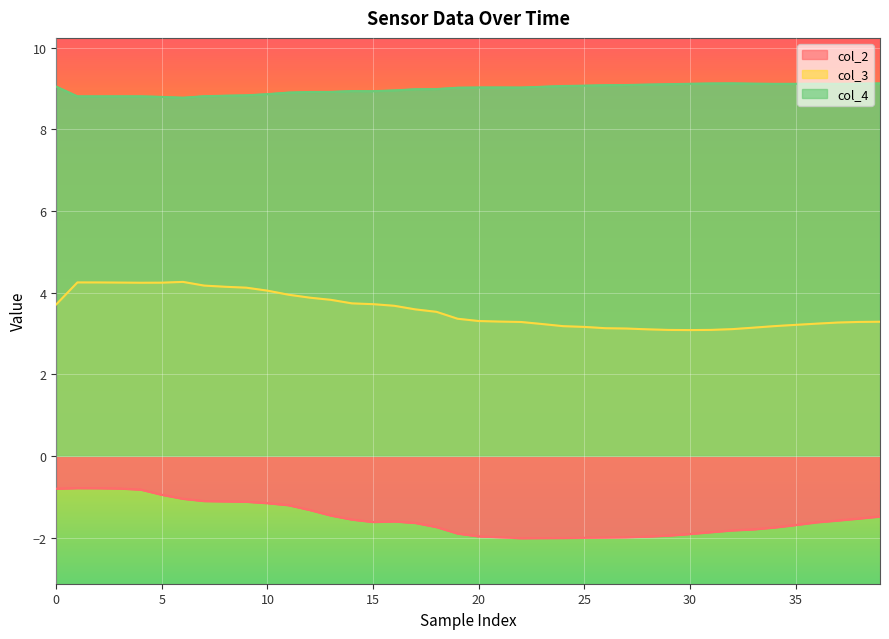

Reading left to right, list all the values displayed in this chart.

col_2: -0.8	-0.8	-0.8	-0.8	-0.8	-1.0	-1.1	-1.1	-1.1	-1.1	-1.2	-1.2	-1.3	-1.5	-1.6	-1.6	-1.6	-1.6	-1.7	-1.9	-2.0	-2.0	-2.0	-2.0	-2.0	-2.0	-2.0	-2.0	-2.0	-2.0	-1.9	-1.9	-1.8	-1.8	-1.8	-1.7	-1.6	-1.6	-1.5	-1.5
col_3: 3.7	4.2	4.2	4.2	4.2	4.2	4.3	4.2	4.1	4.1	4.0	3.9	3.9	3.8	3.7	3.7	3.7	3.6	3.5	3.4	3.3	3.3	3.3	3.2	3.2	3.2	3.1	3.1	3.1	3.1	3.1	3.1	3.1	3.1	3.2	3.2	3.2	3.3	3.3	3.3
col_4: 9.0	8.8	8.8	8.8	8.8	8.8	8.8	8.8	8.8	8.8	8.9	8.9	8.9	8.9	8.9	8.9	8.9	9.0	9.0	9.0	9.0	9.0	9.0	9.0	9.1	9.1	9.1	9.1	9.1	9.1	9.1	9.1	9.1	9.1	9.1	9.1	9.1	9.1	9.1	9.1